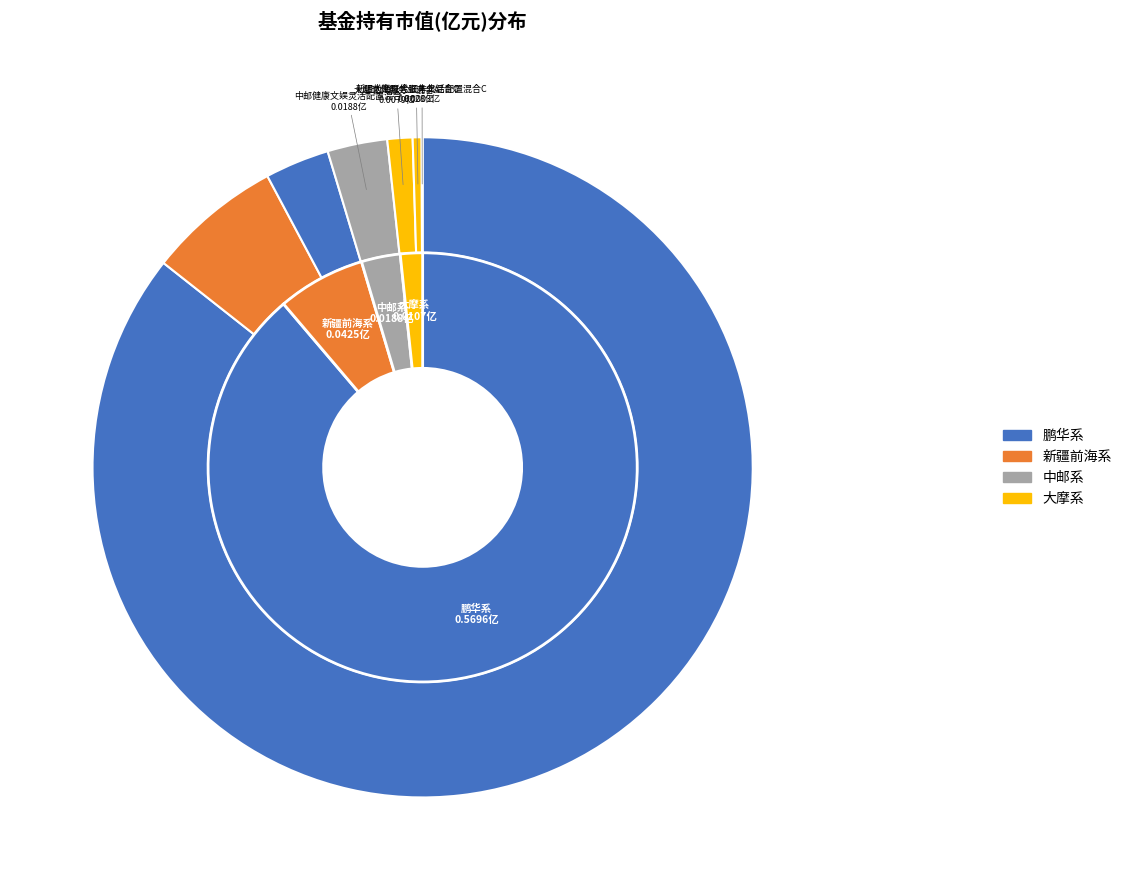

What is the total percentage of 大摩现代服务业混合C and 大摩现代服务业混合A?

1.7%